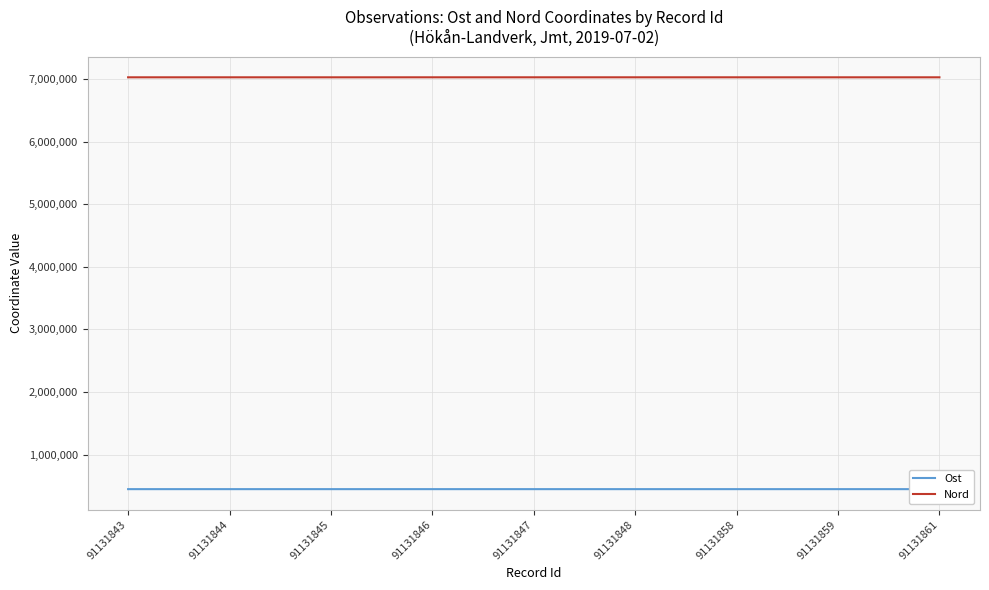

What is the value of the Ost point at the 6th from the left?

446834.0